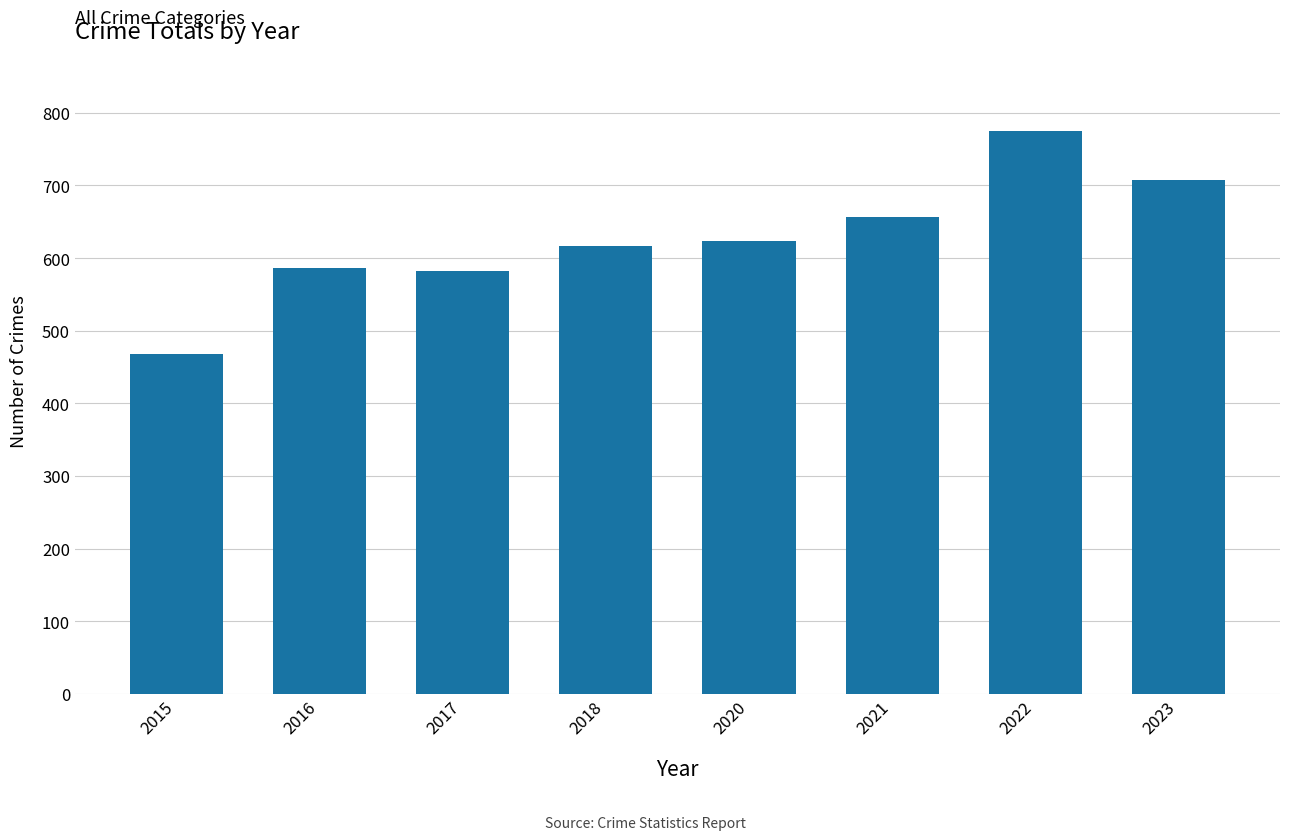

What is the difference between the maximum and minimum values?

307